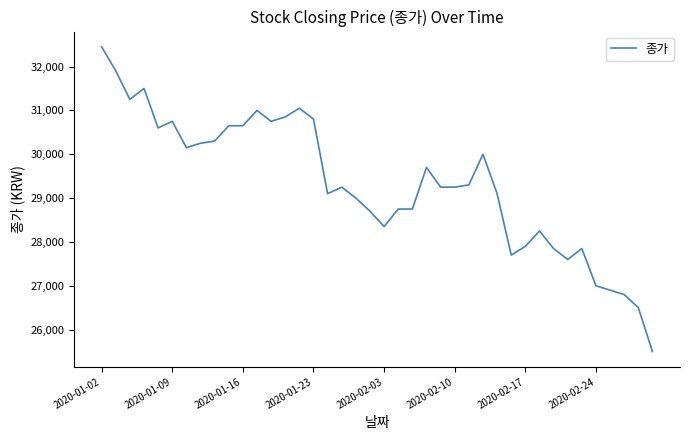

What is the minimum value shown in the chart?

25500